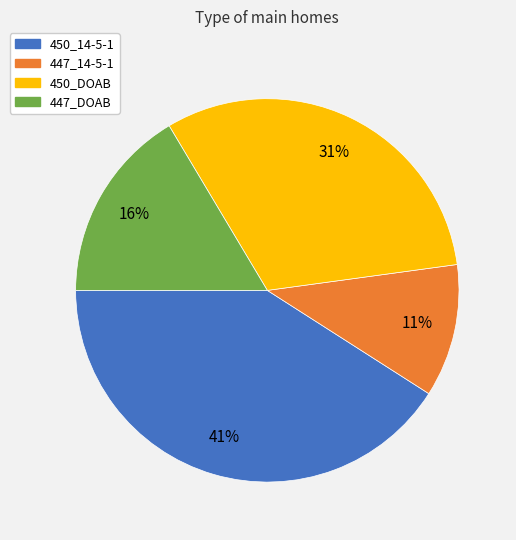

What percentage is the 450_DOAB slice, to the nearest percent?

31%